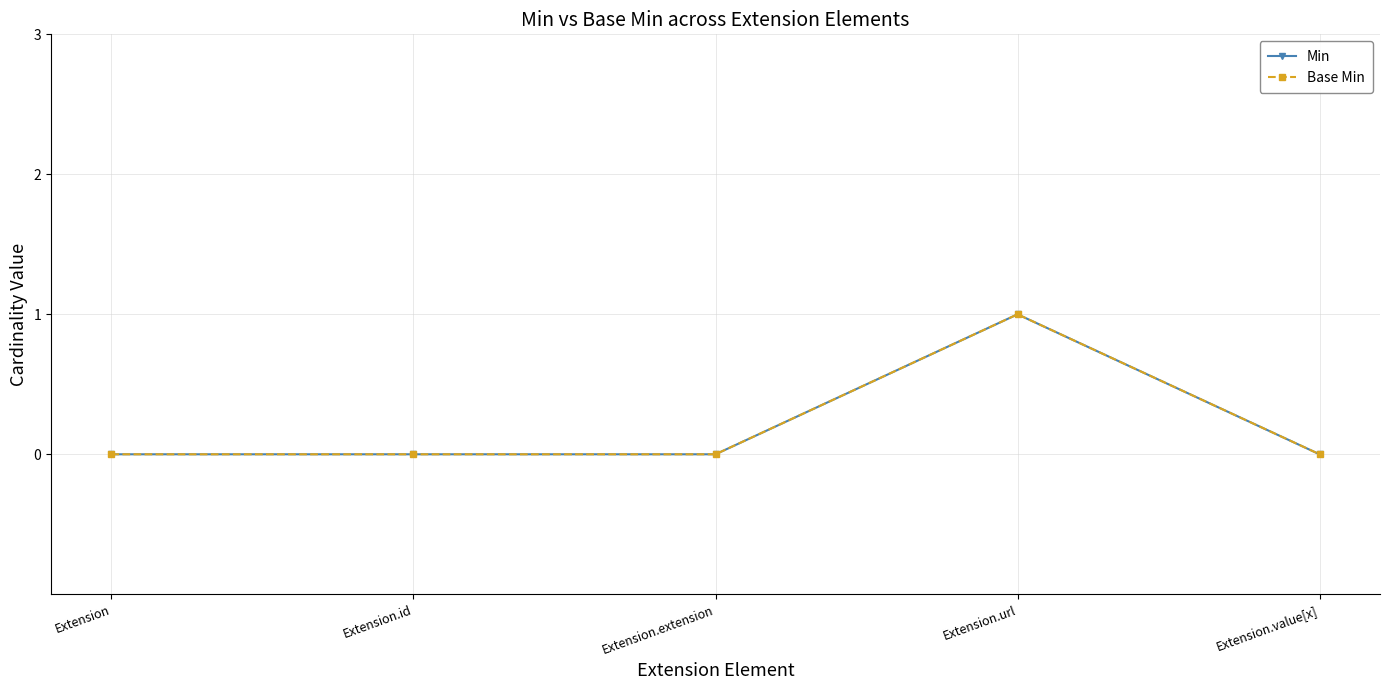

How many Min values are between 0 and 1?

5